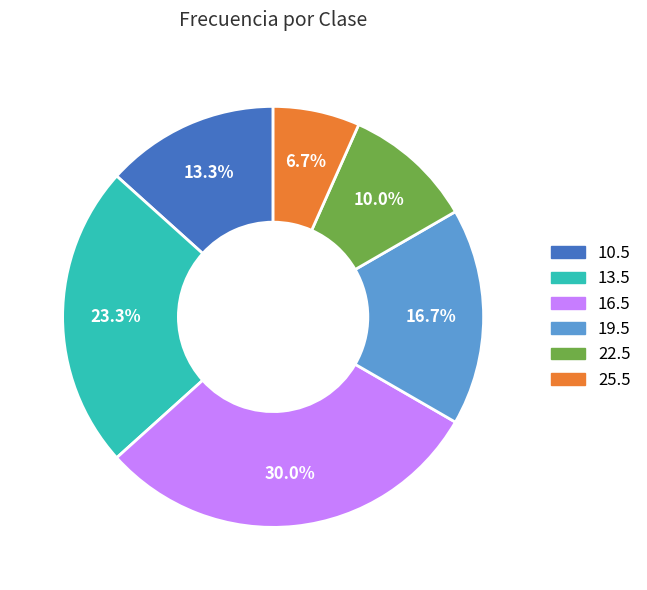

What is the ratio of the value at 13.5 to the value at 19.5?

1.4